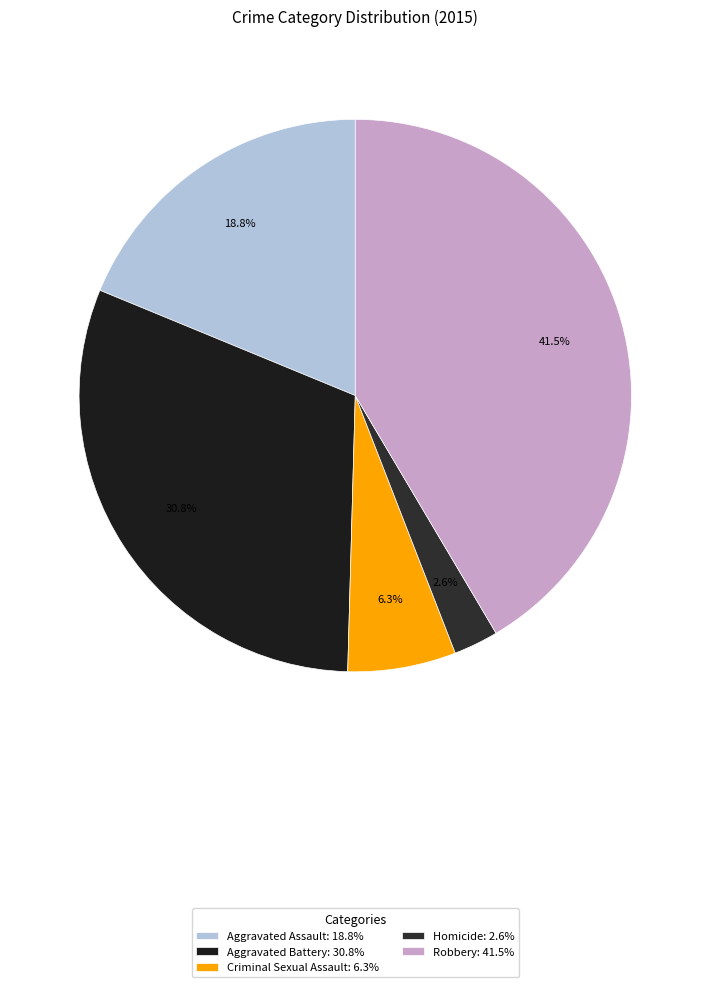

Rank the categories by value from highest to lowest.

Robbery, Aggravated Battery, Aggravated Assault, Criminal Sexual Assault, Homicide